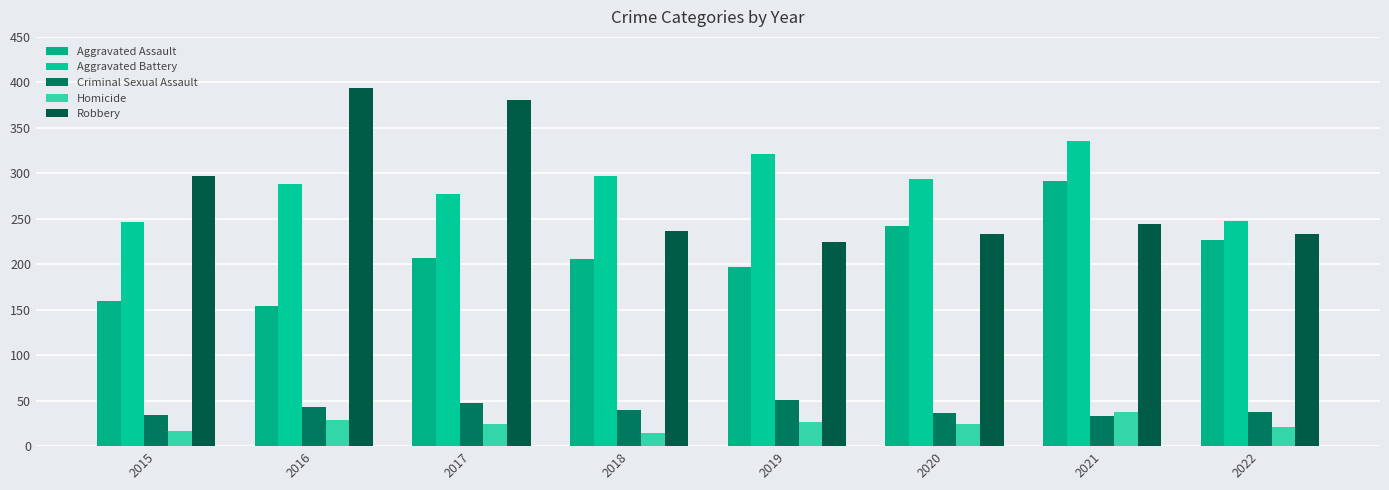

At which category does the chart reach its peak across all series?

2016